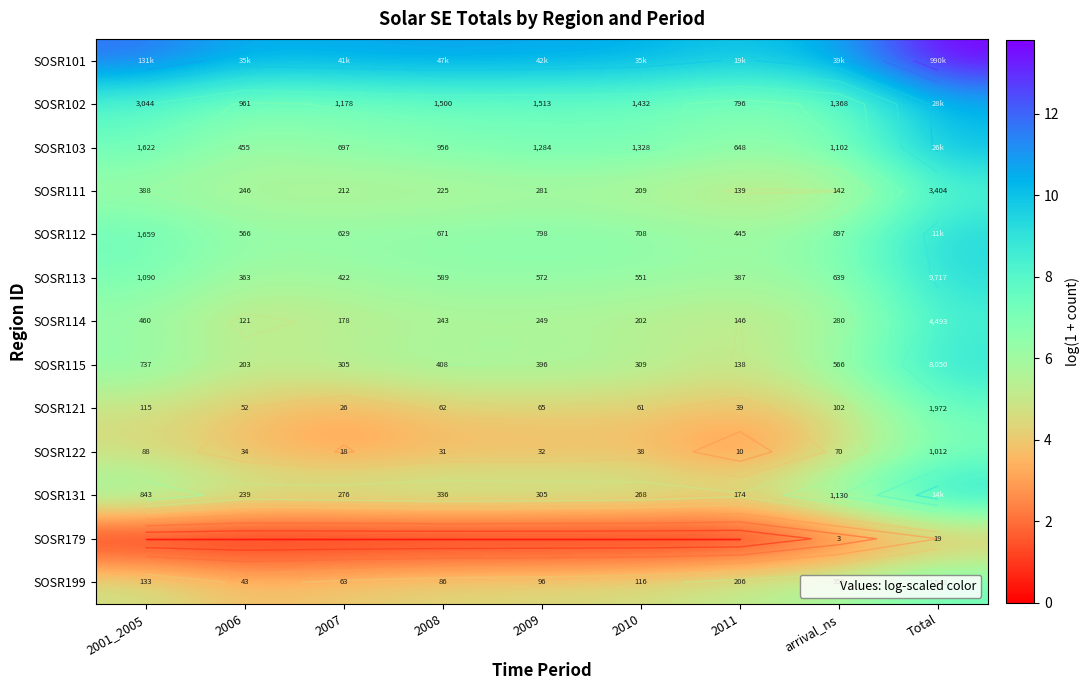

The SOSR113 series shows 6.4 at 2009. True or false?

True